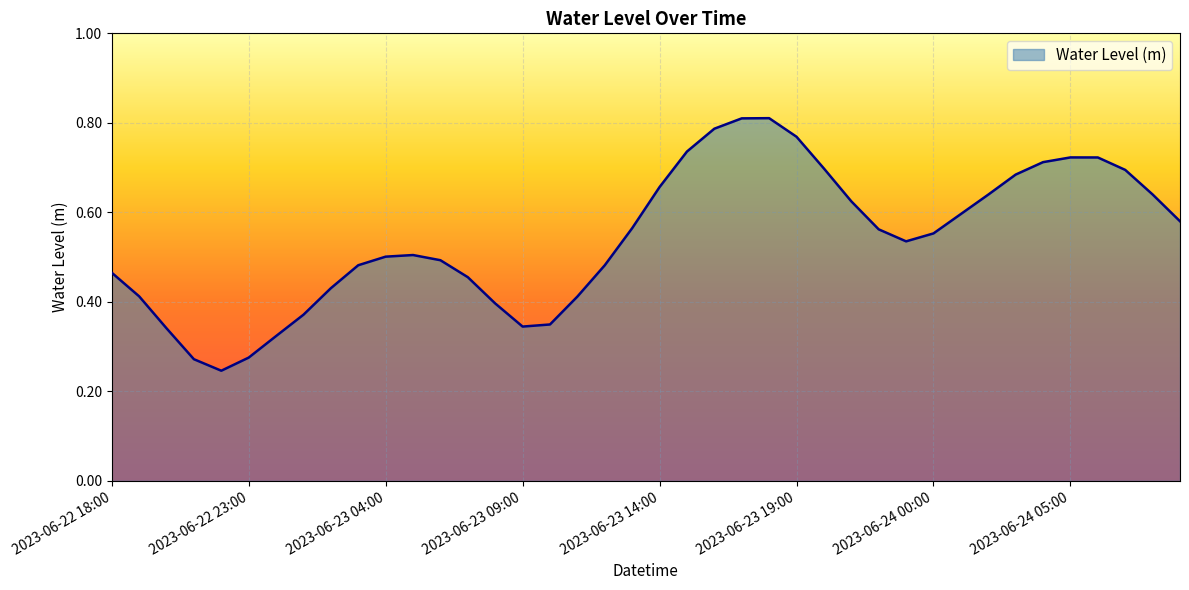

How many lines are shown in the chart?

1